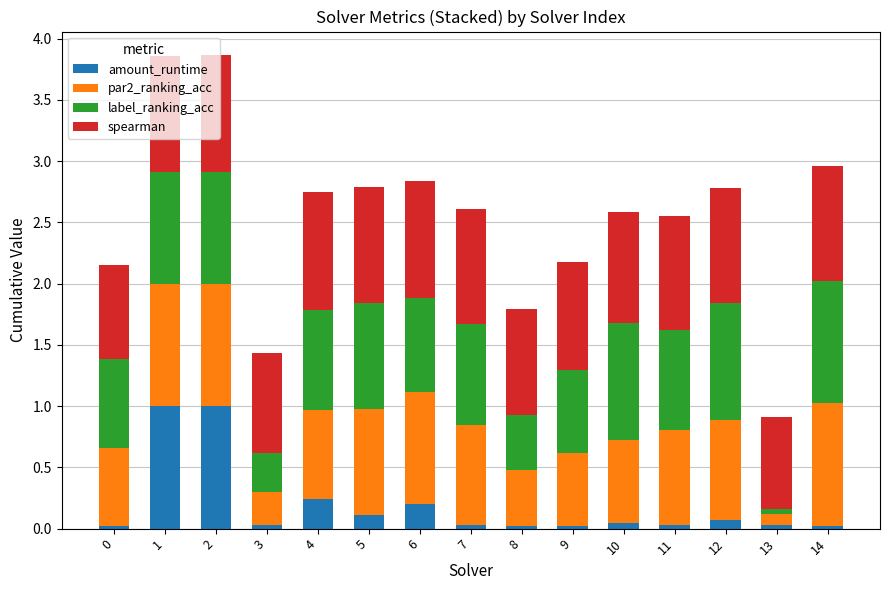

The amount_runtime series shows 1.8 at 1. True or false?

False